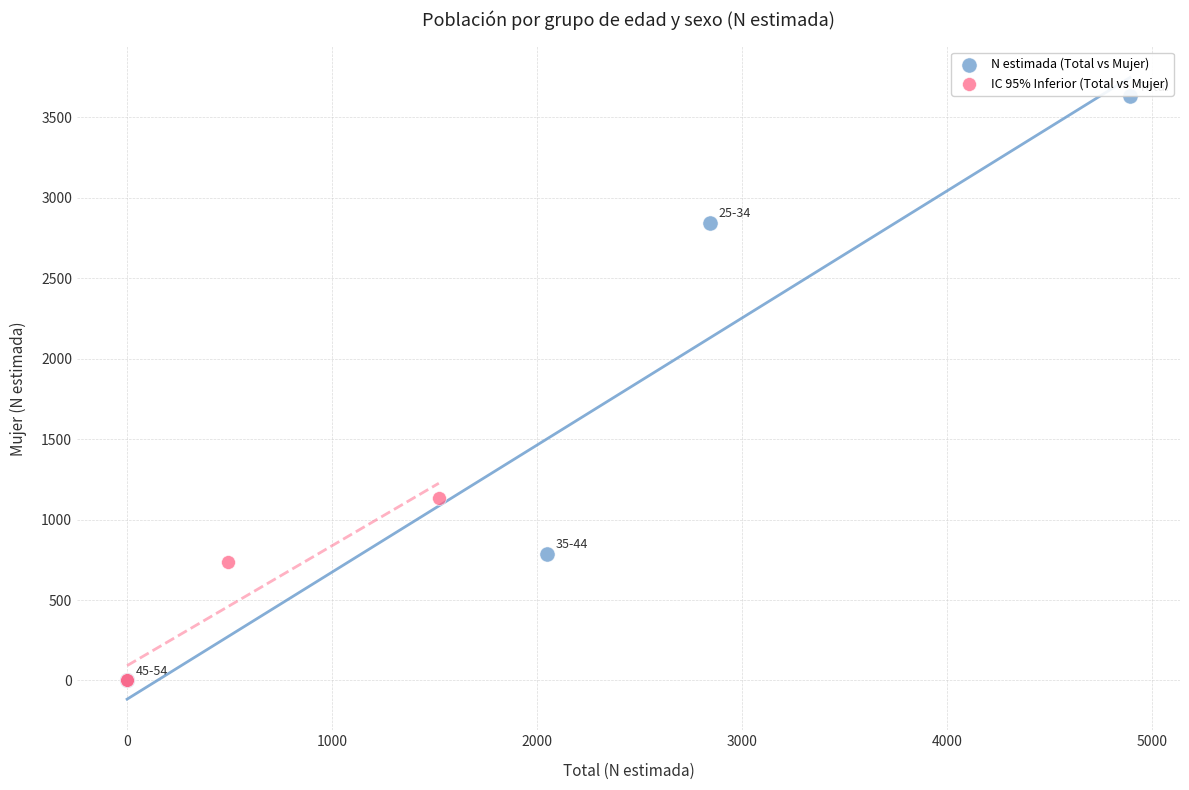

Which series reaches the maximum Y coordinate?

N estimada (Total vs Mujer)